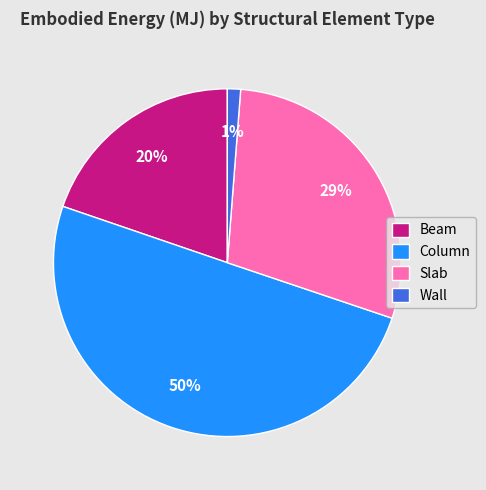

What percentage is the Beam slice, to the nearest percent?

20%